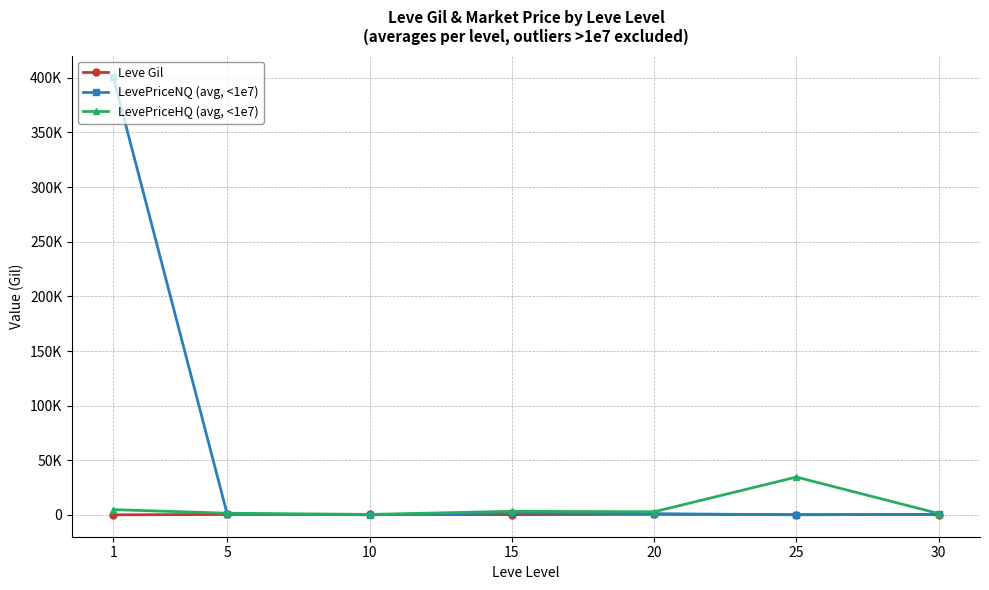

The Leve Gil series shows 68.6 at 1. True or false?

False